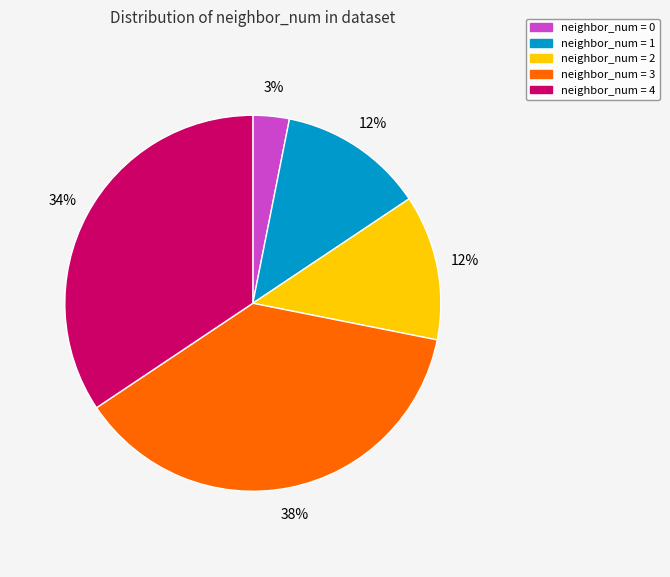

Between neighbor_num = 1 and neighbor_num = 0, which is larger?

neighbor_num = 1